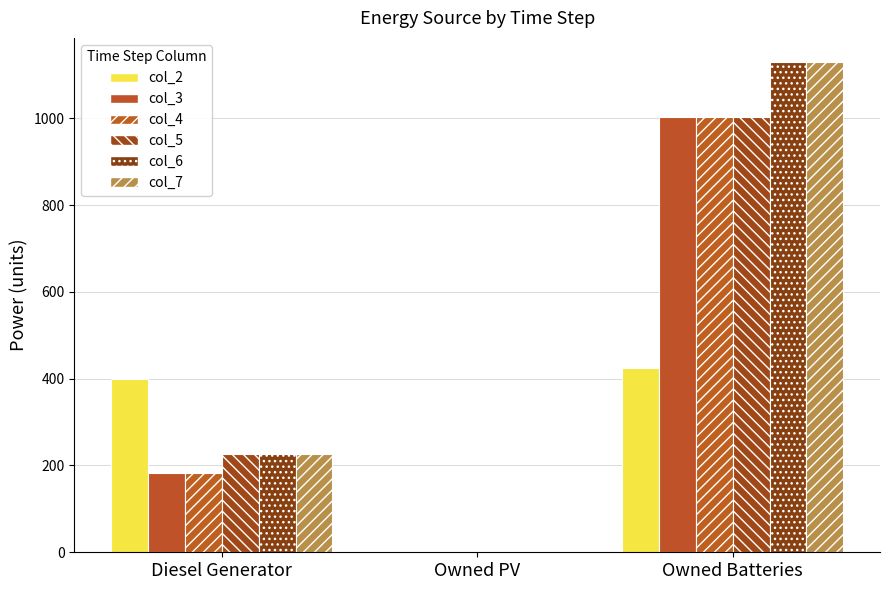

The value of col_3 at Owned PV is 0. True or false?

True